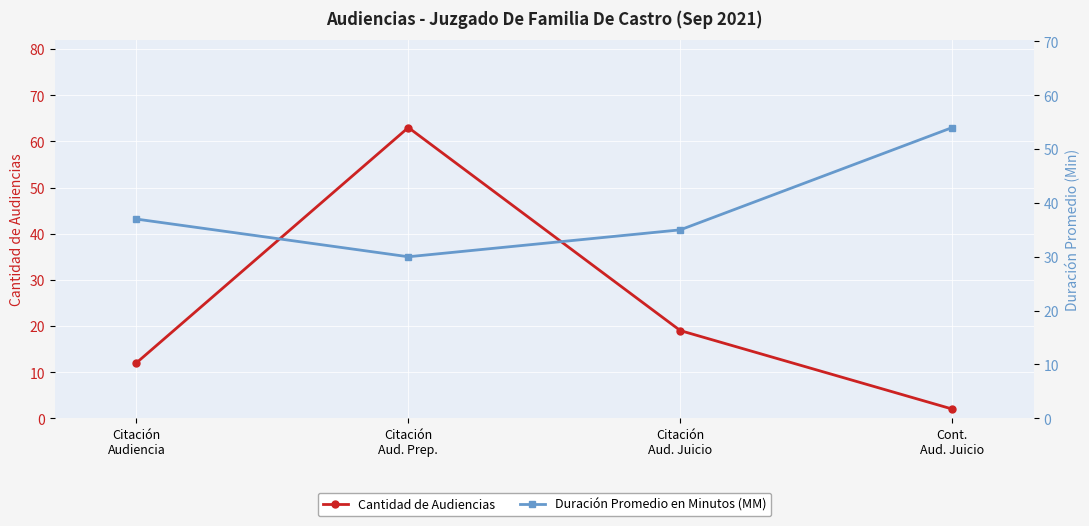

What is the sum of the Cantidad de Audiencias values at Citación
Aud. Juicio and Citación
Audiencia?

31